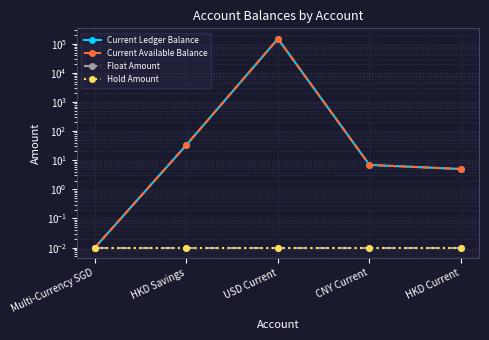

What is the label of the 2nd point from the left?

HKD Savings